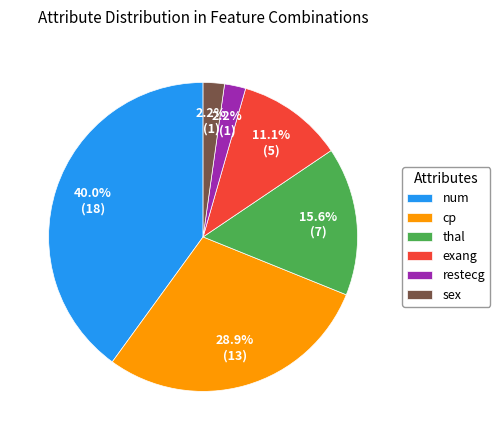

Between num and thal, which is larger?

num